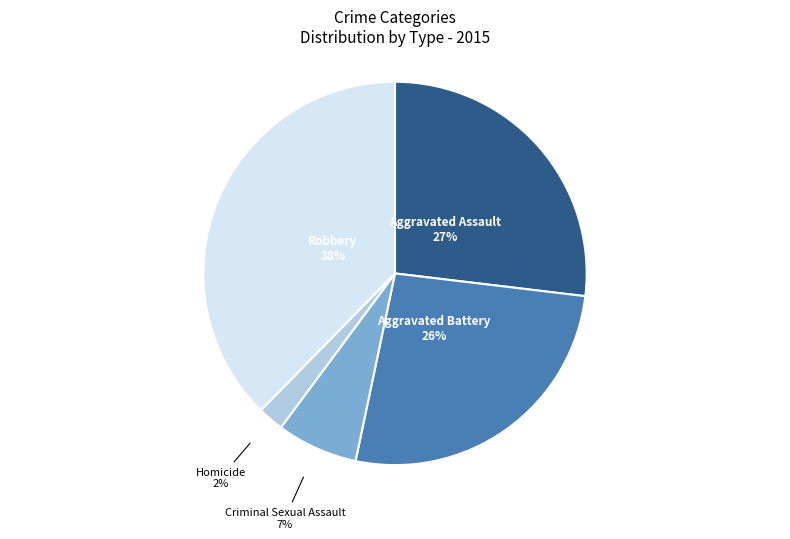

Does any single category account for the majority?

No